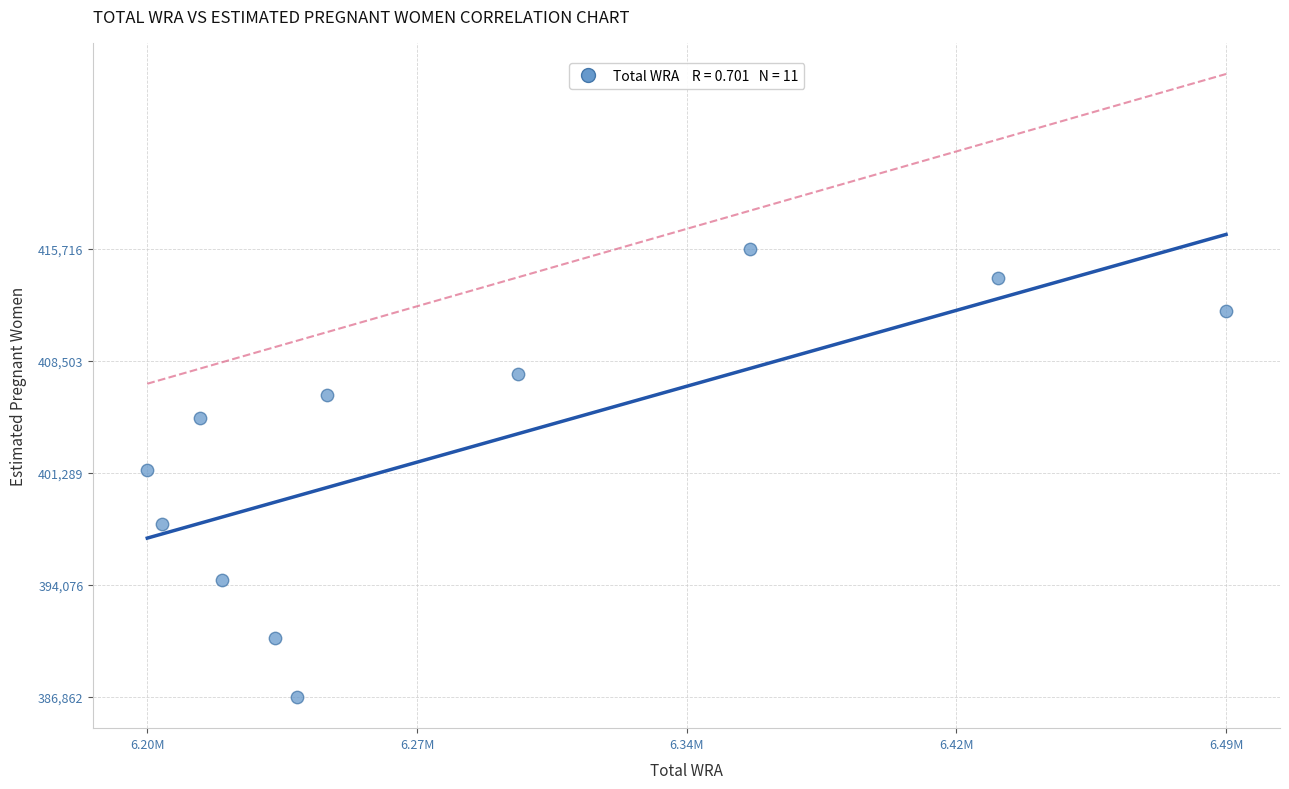

What is the average X value?

6289000.0